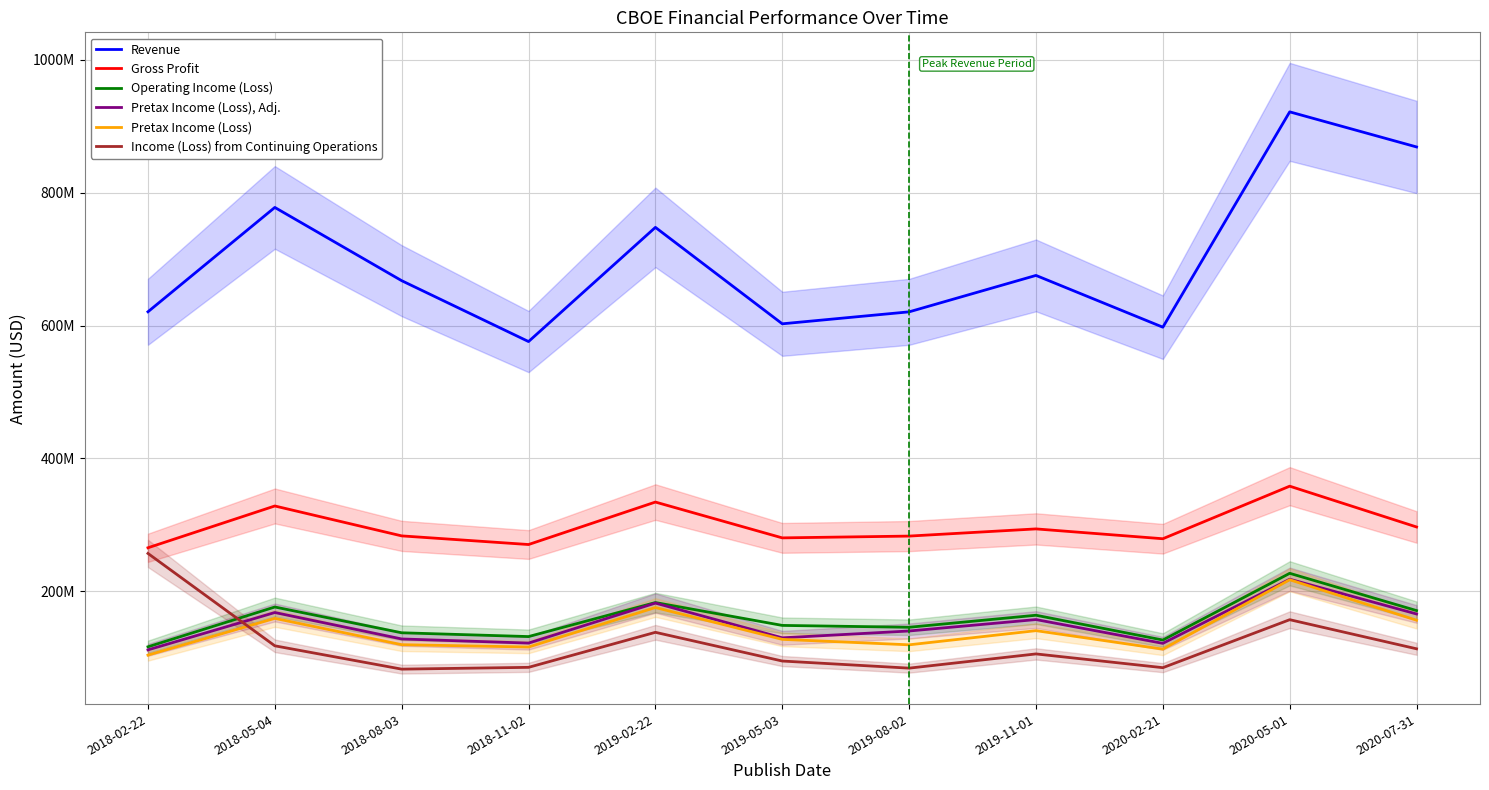

True or false: Gross Profit and Operating Income (Loss) cross at least once.

False